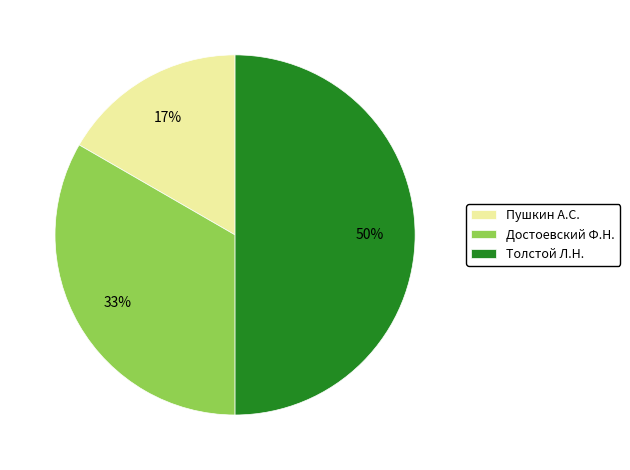

Is it true that Достоевский Ф.Н. is 33% of the pie?

True